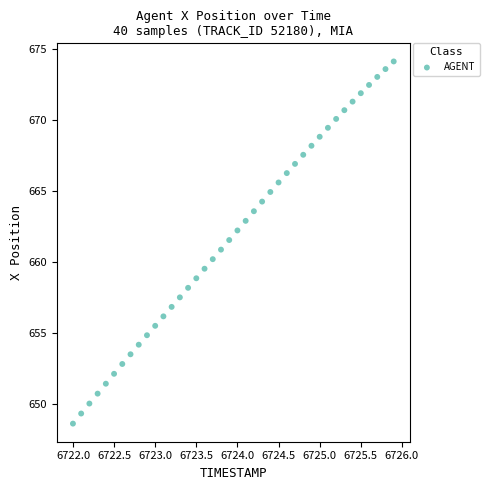

What is the range of X values (max minus min)?

3.9